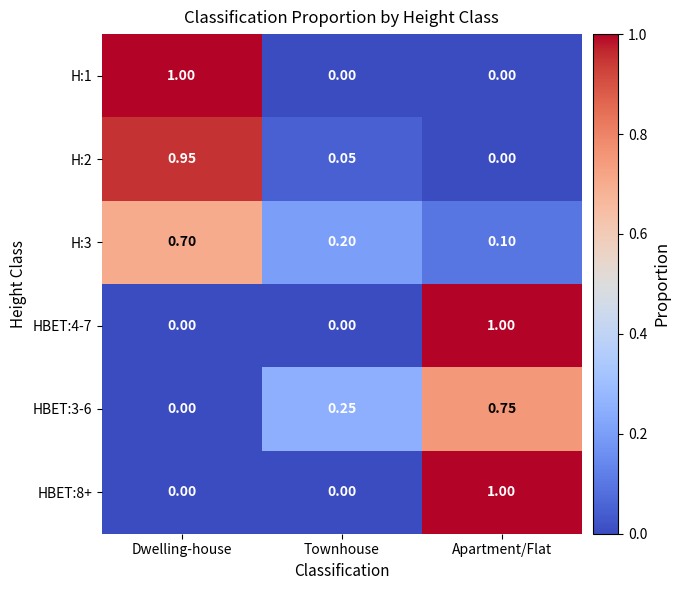

At which label is H:2 closest to 0?

Apartment/Flat